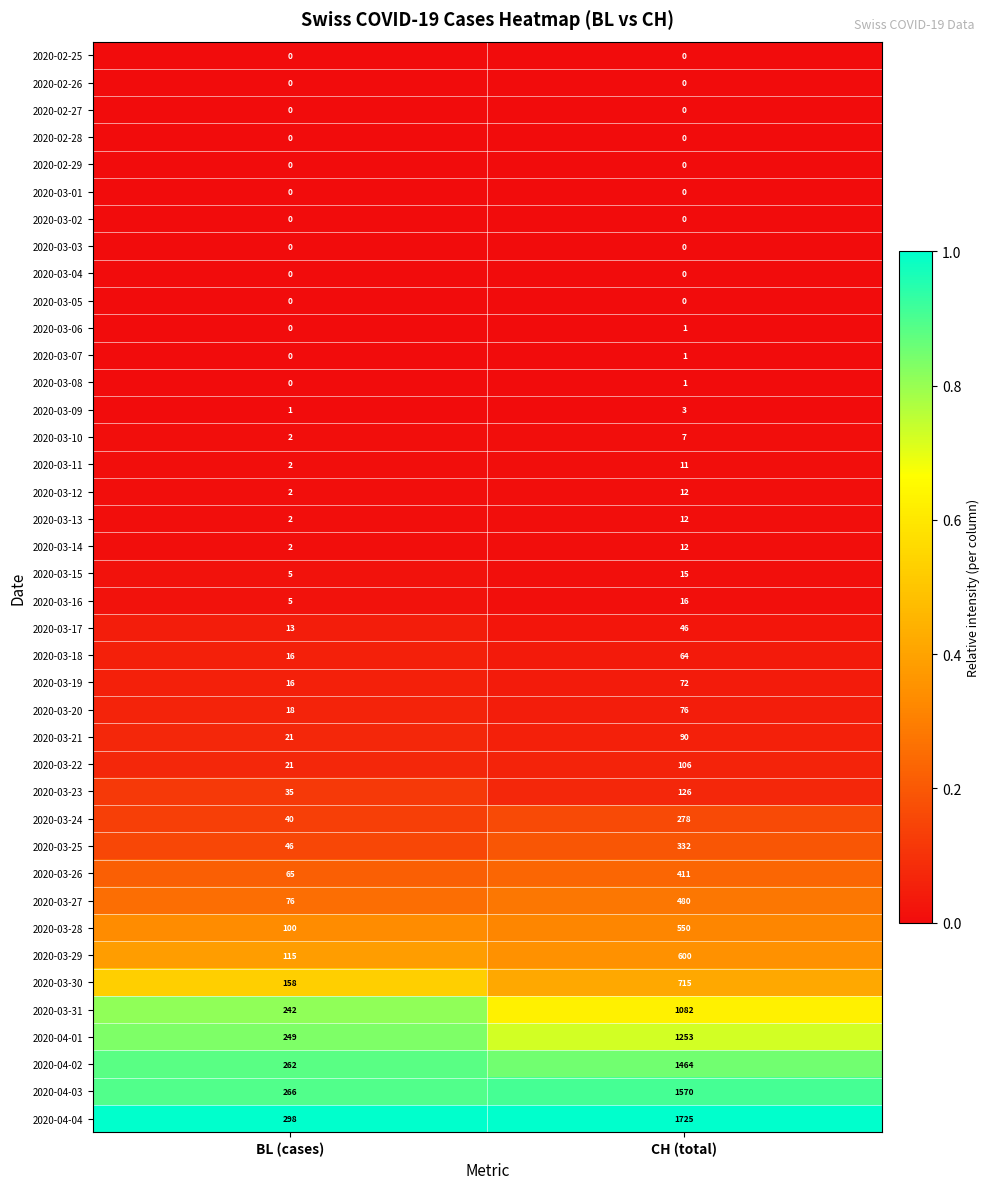

Which series changed the most between BL (cases) and CH (total)?

2020-04-04